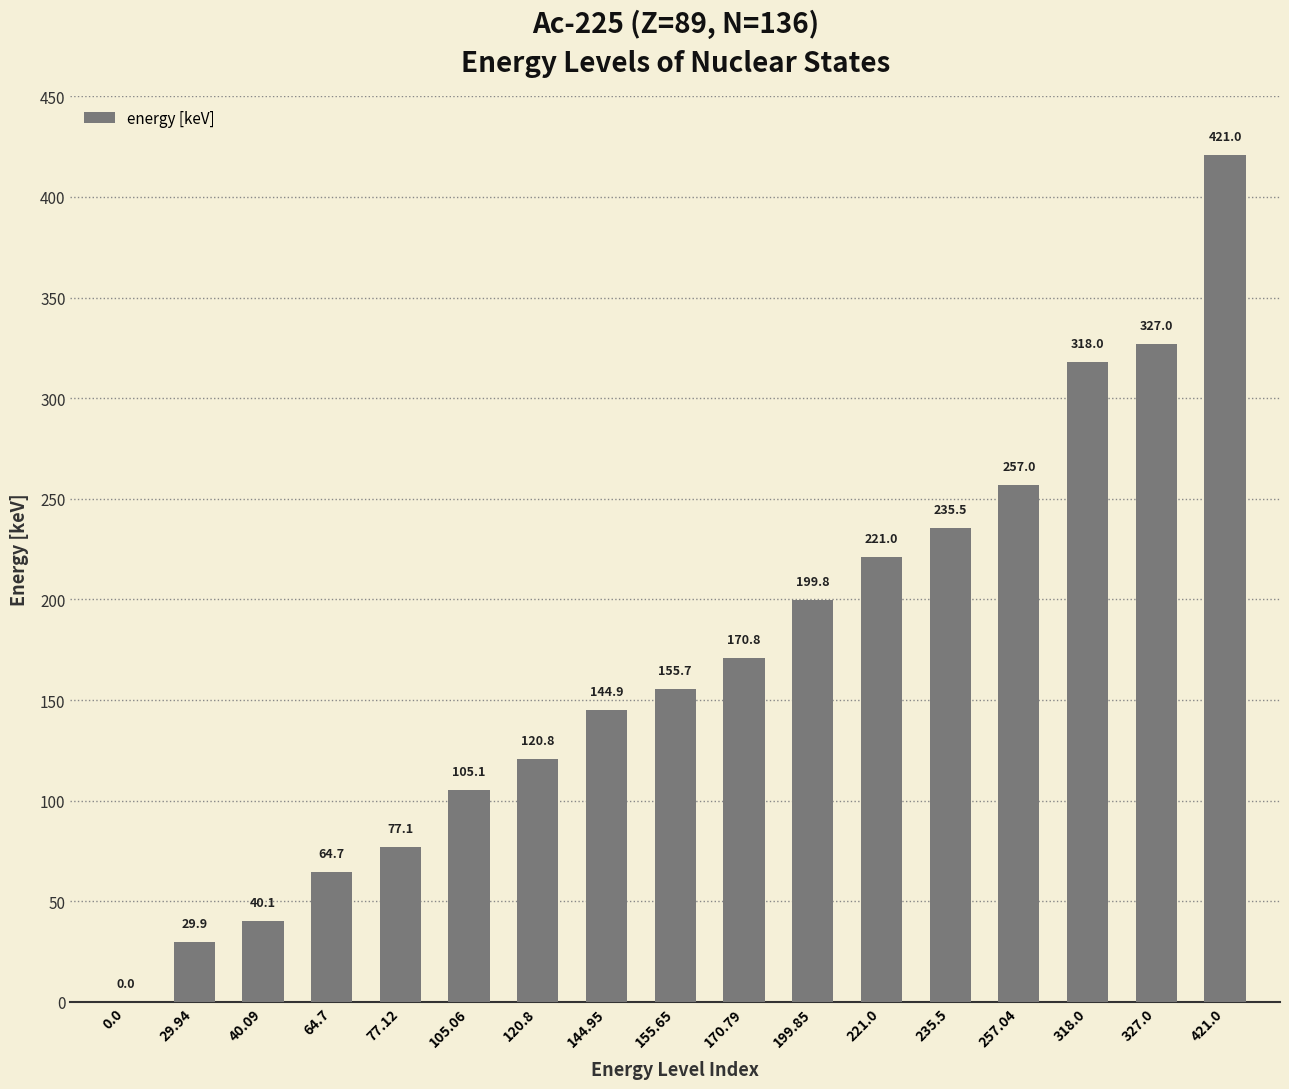

What is the change in value from 221.0 to 257.04?

+36.0